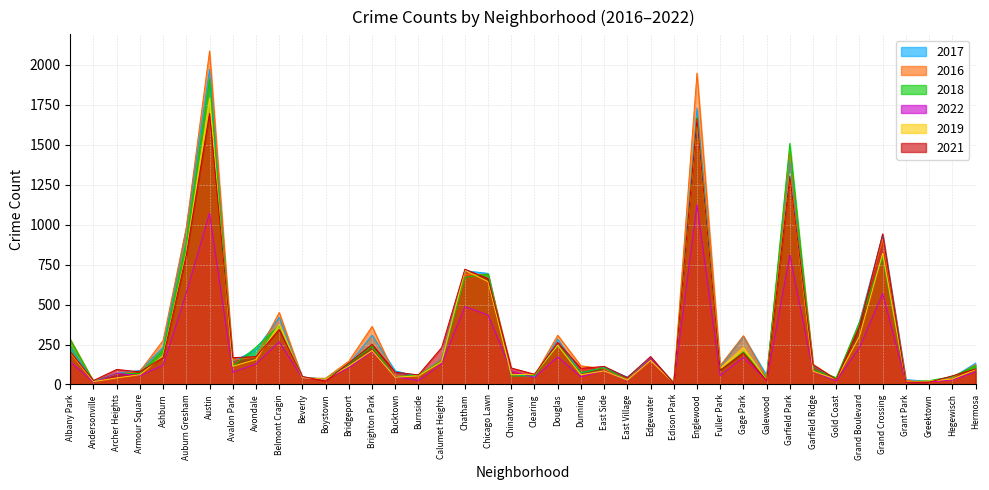

What is the total value across all series at Burnside?

299